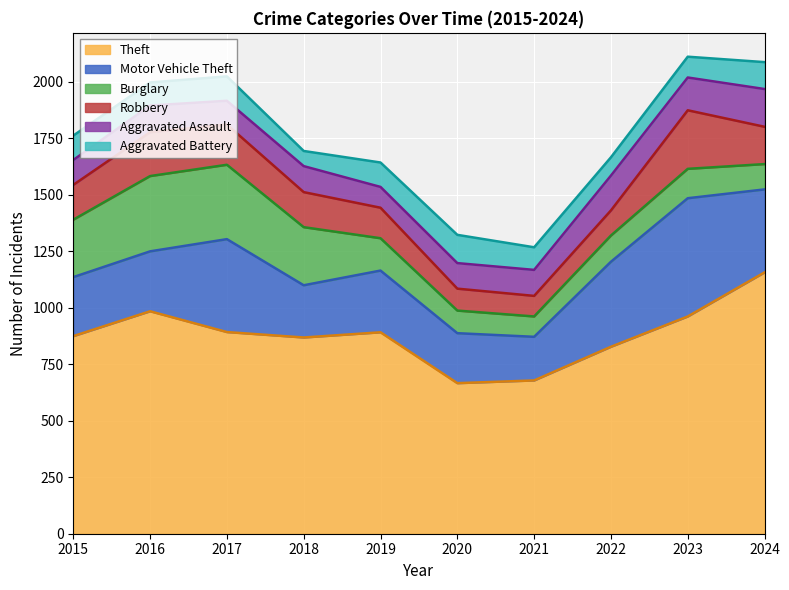

Between 2016 and 2017, which series saw the biggest shift?

Motor Vehicle Theft